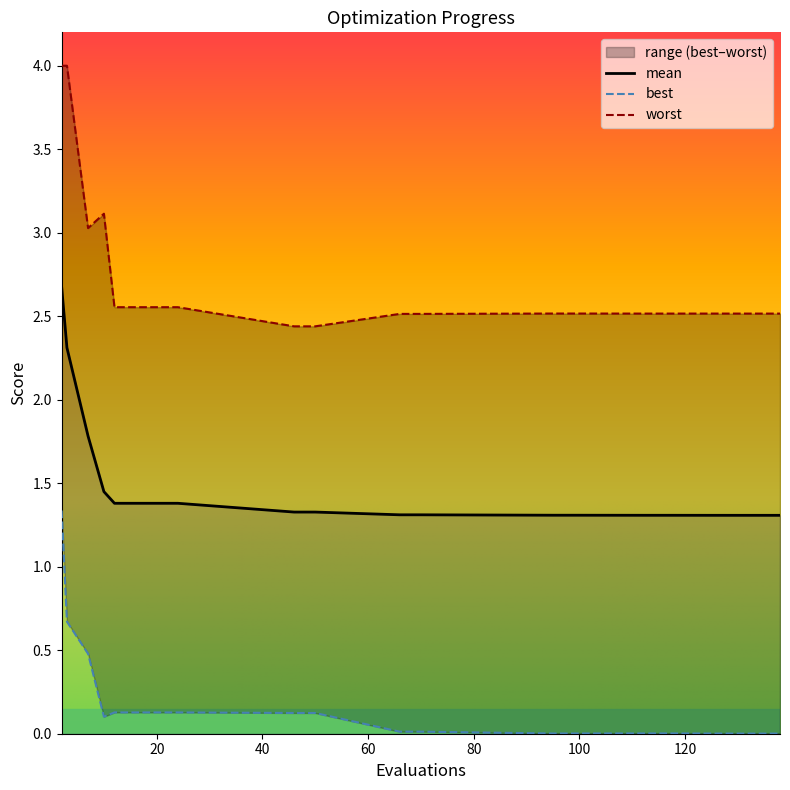

Rank the series by their average value, from lowest to highest.

best, mean, worst